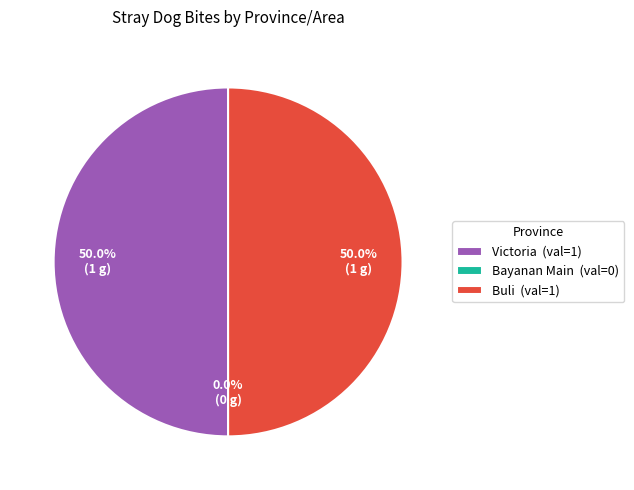

Do Victoria (val=1) and Buli (val=1) together represent more than half of the pie?

Yes